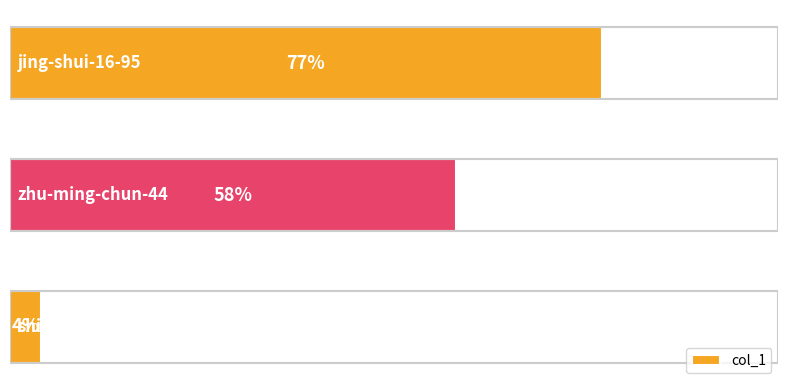

Does the chart contain stacked bars?

No